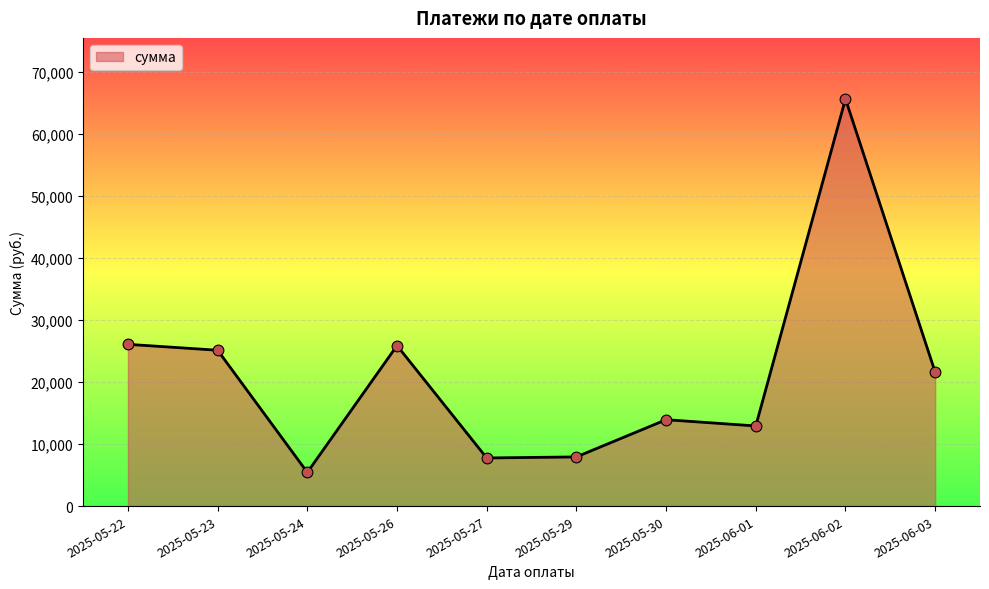

What is the change in value from 2025-05-23 to 2025-05-26?

+750.6